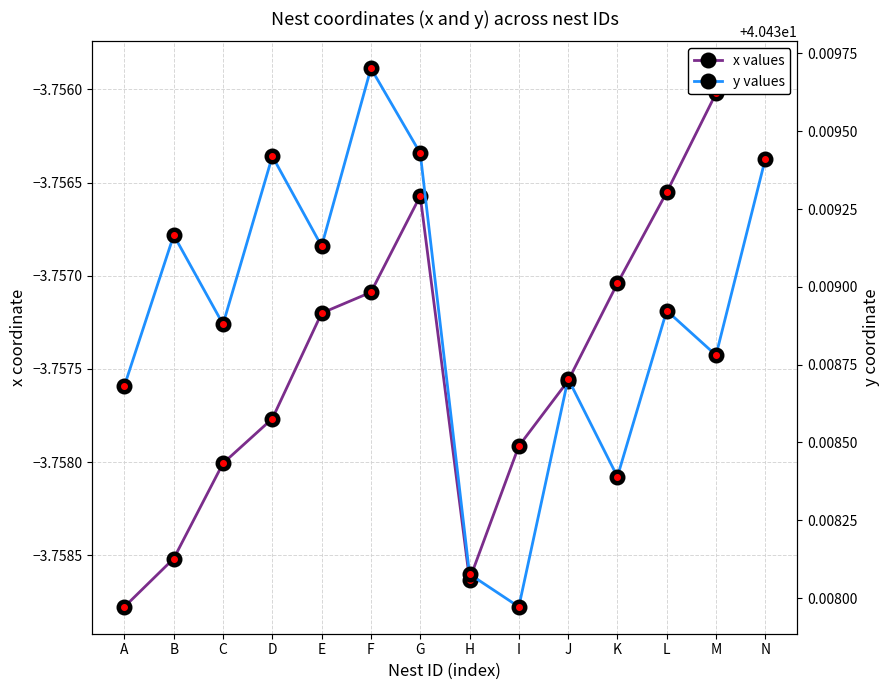

Between I and H, which is larger?

I